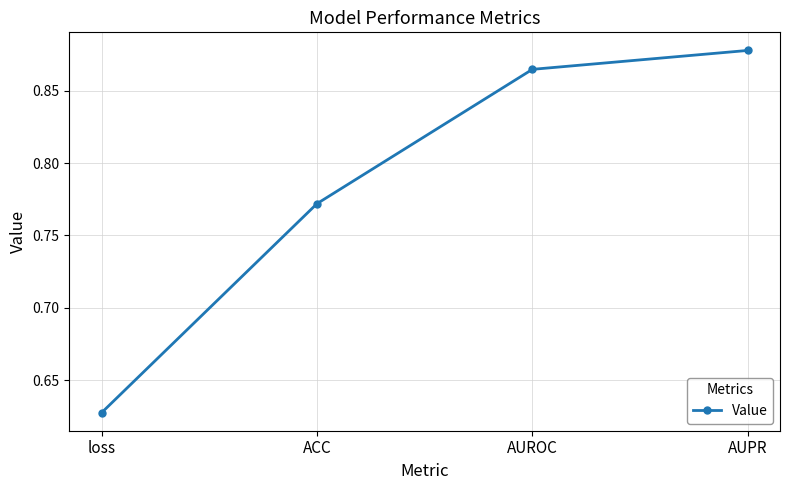

Which label corresponds to the smallest value in the chart?

loss